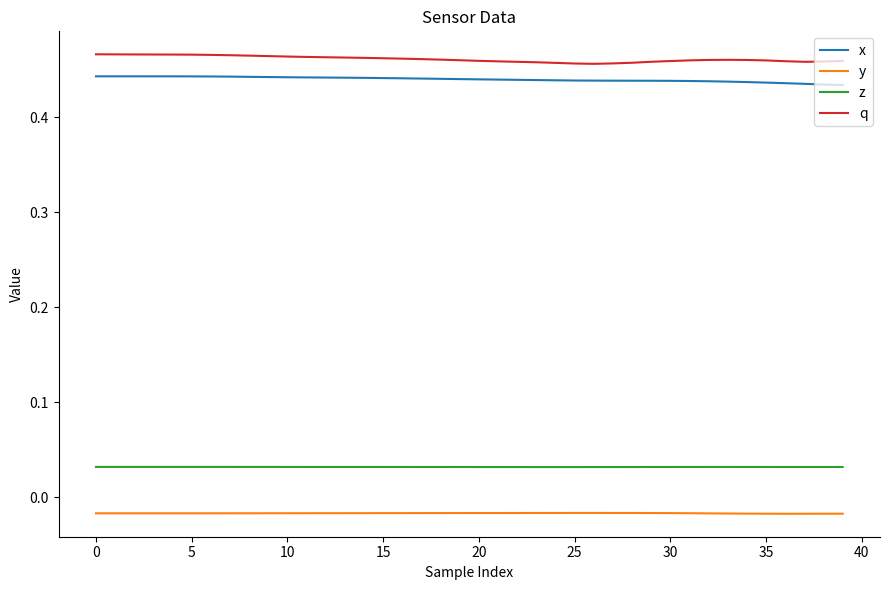

True or false: q and x intersect in this chart.

False